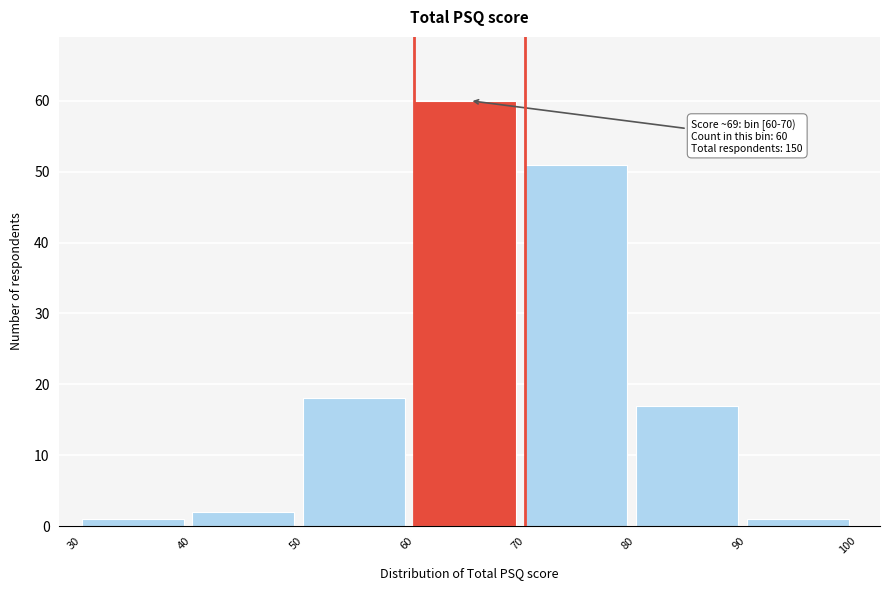

Over which range of the x-axis is the bar tallest?

60 to 70